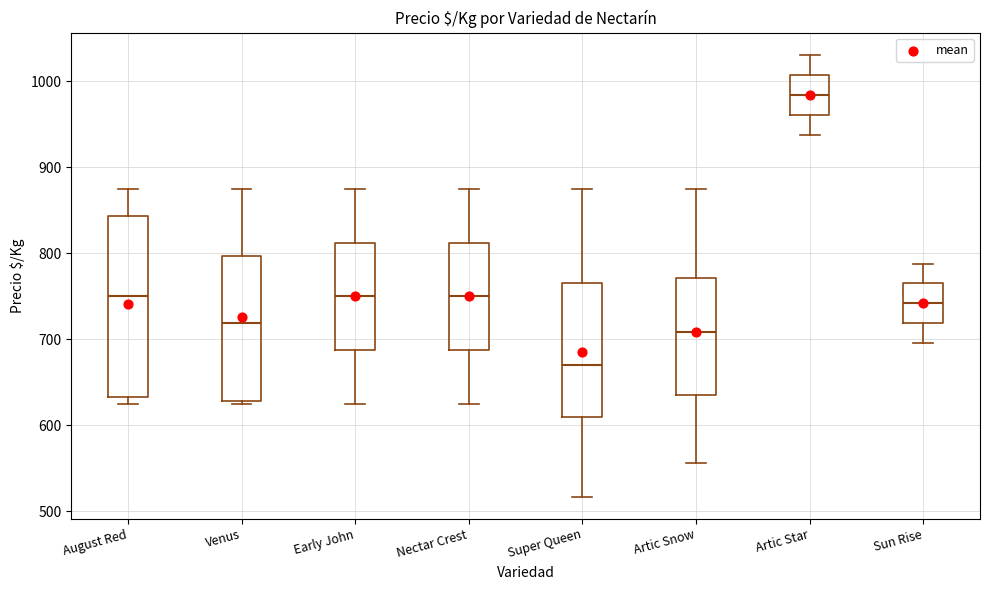

Which box is the tallest, from its lower edge to its upper edge?

August Red